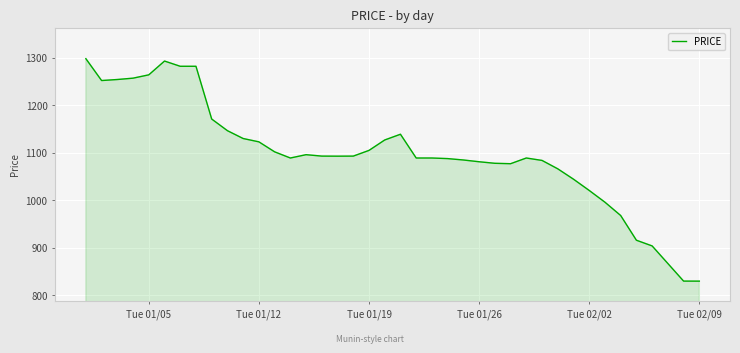

How many values are below 1092?

20